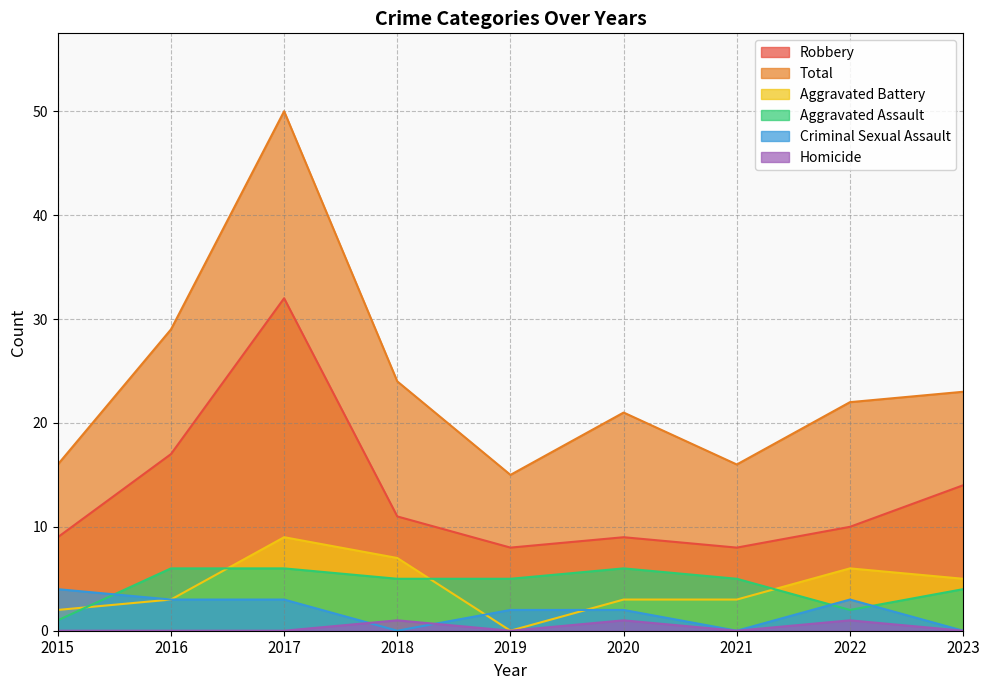

What are all the series names shown in the legend?

Robbery, Total, Aggravated Battery, Aggravated Assault, Criminal Sexual Assault, Homicide